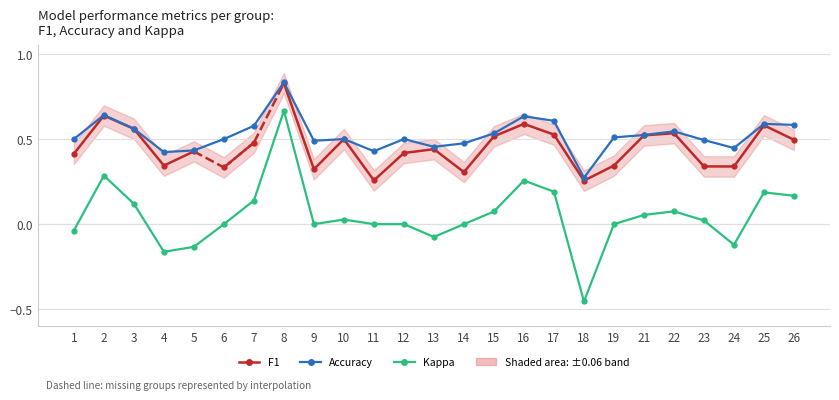

What is the maximum value for accuracy?

0.8